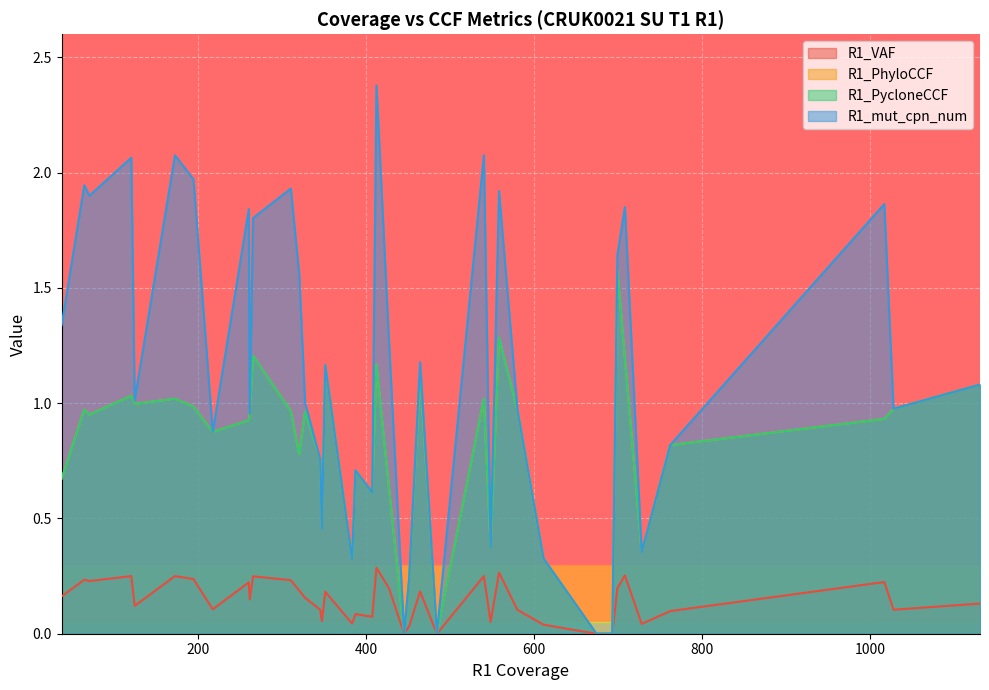

Which category has the highest value in the R1_PycloneCCF series?

699